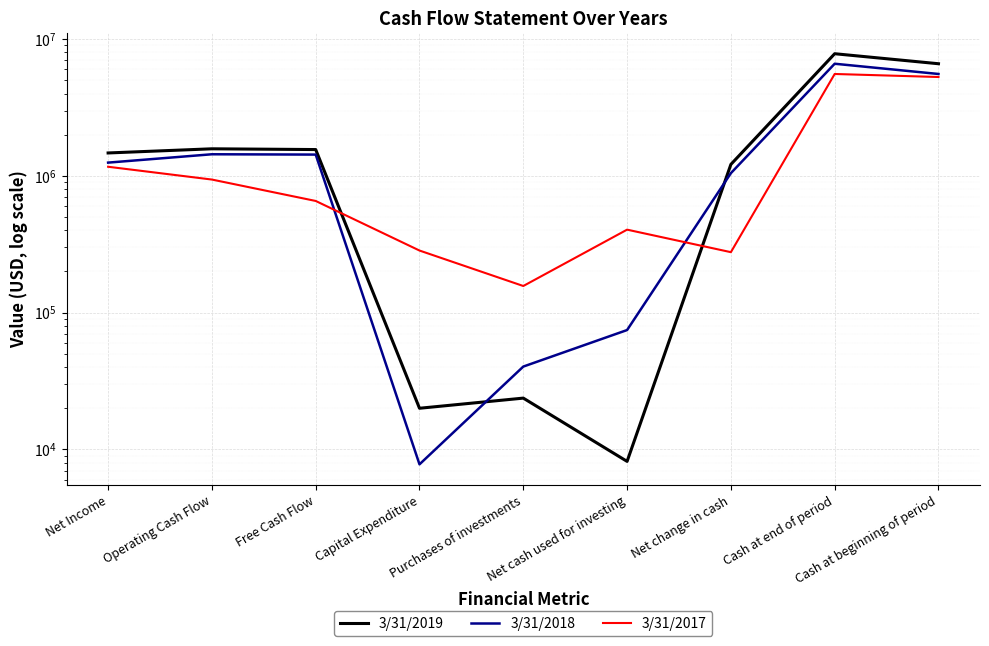

What are all the series names shown in the legend?

3/31/2019, 3/31/2018, 3/31/2017